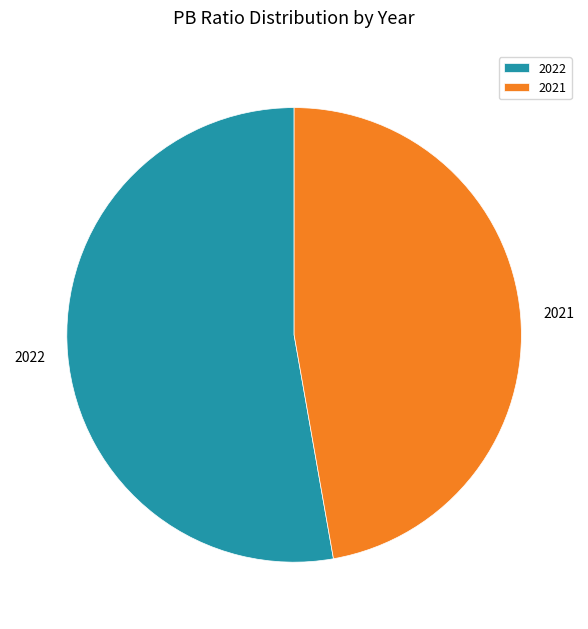

Does 2022 represent more than half of the total?

Yes